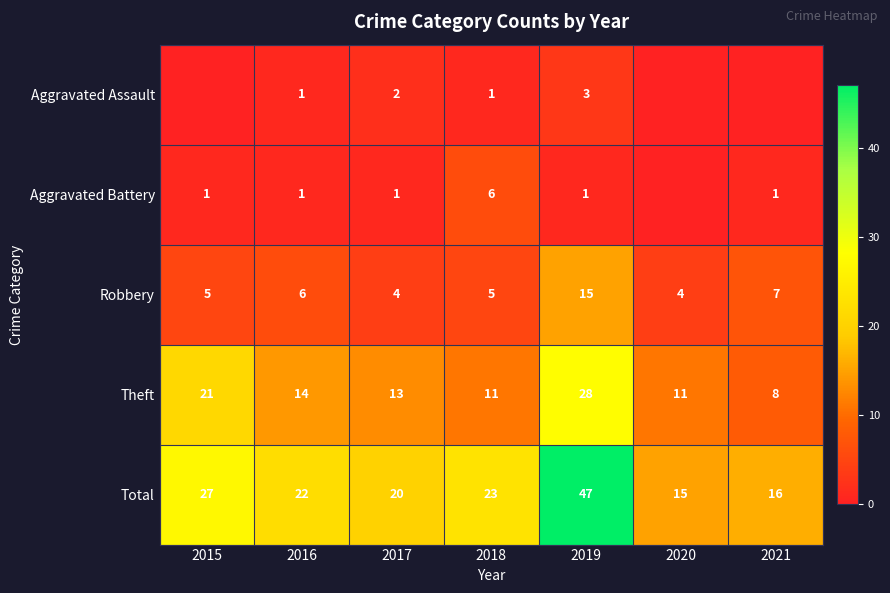

What is the sum of all Robbery values?

46